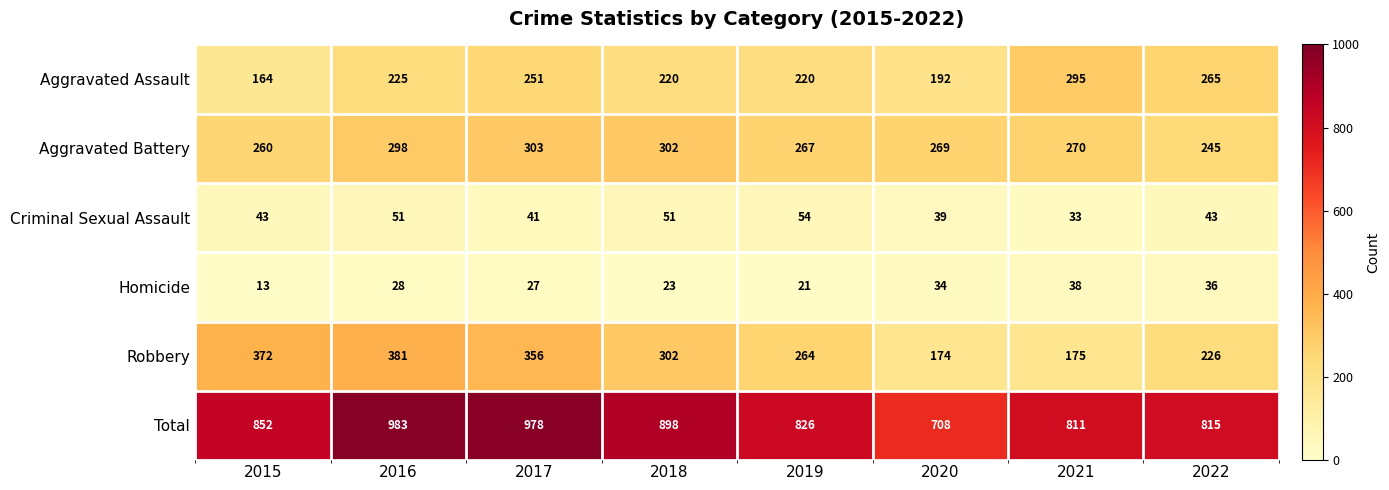

What is the difference between the maximum and minimum values in the Homicide series?

25